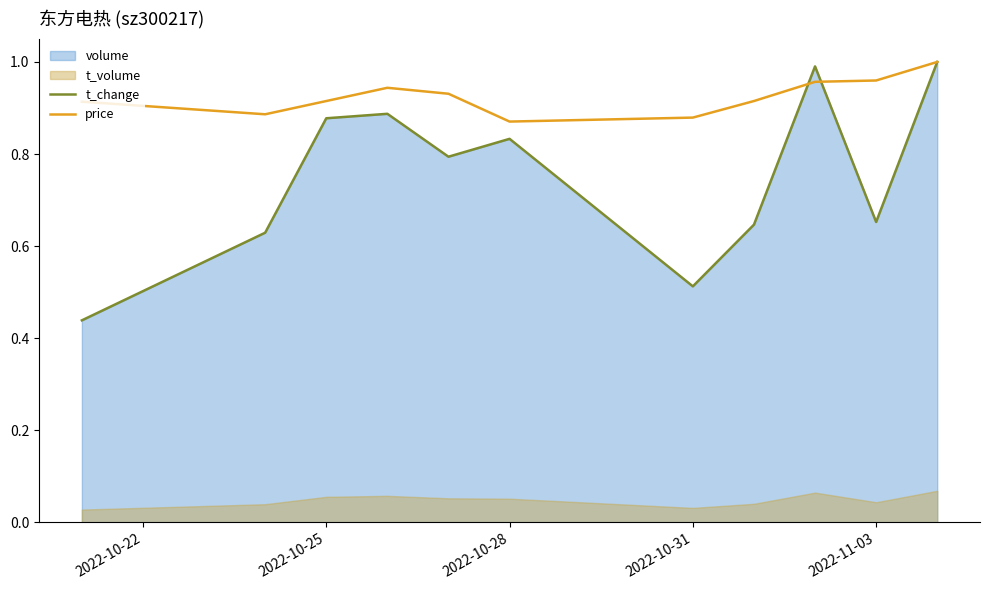

True or false: price and t_change intersect in this chart.

True